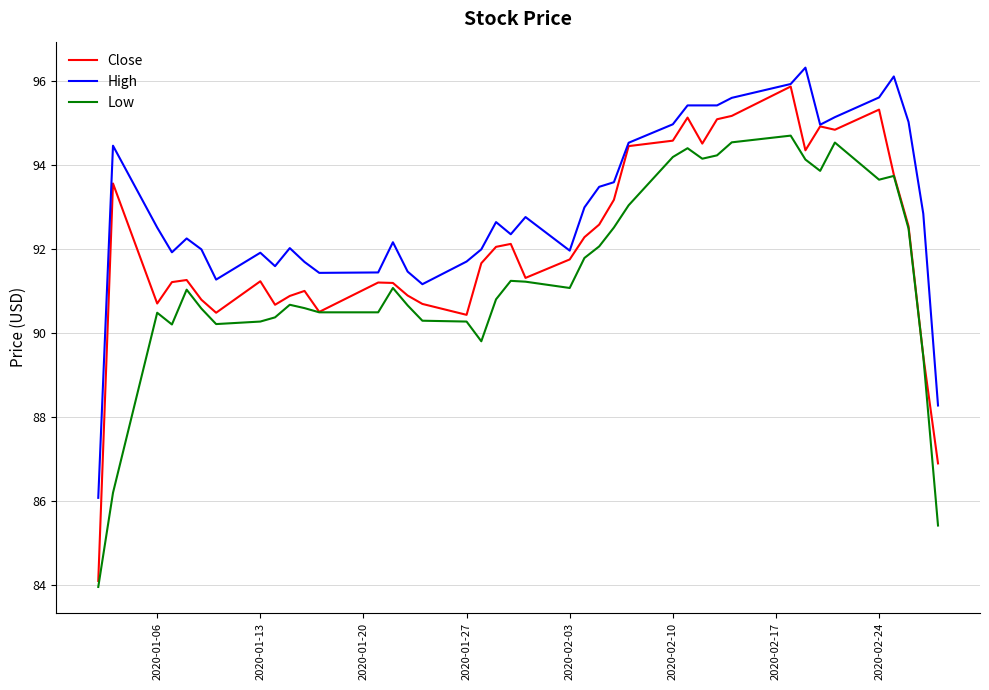

What is the sum of all High values?

3720.4